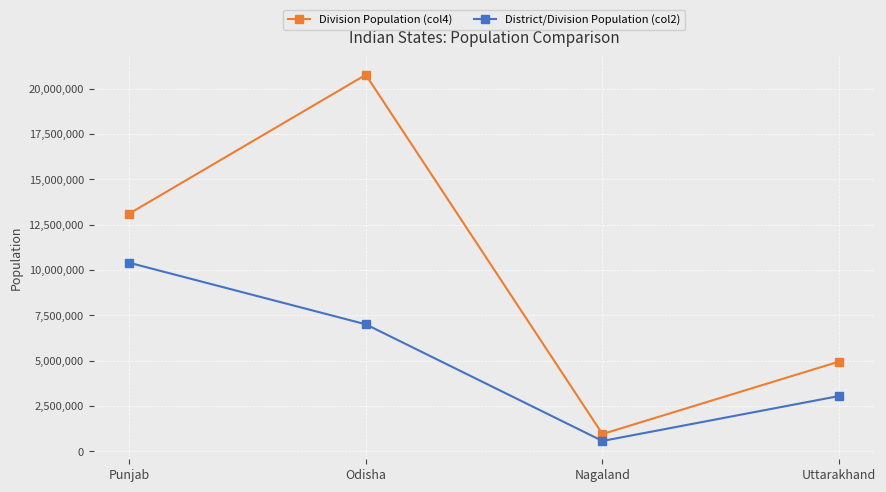

What is the label of the 4th point from the right?

Punjab